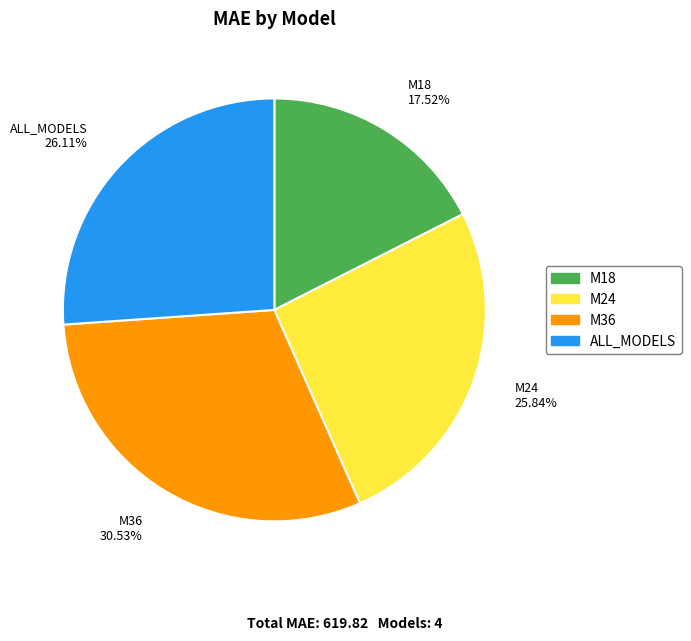

Do M36 and M18 together represent more than half of the pie?

No